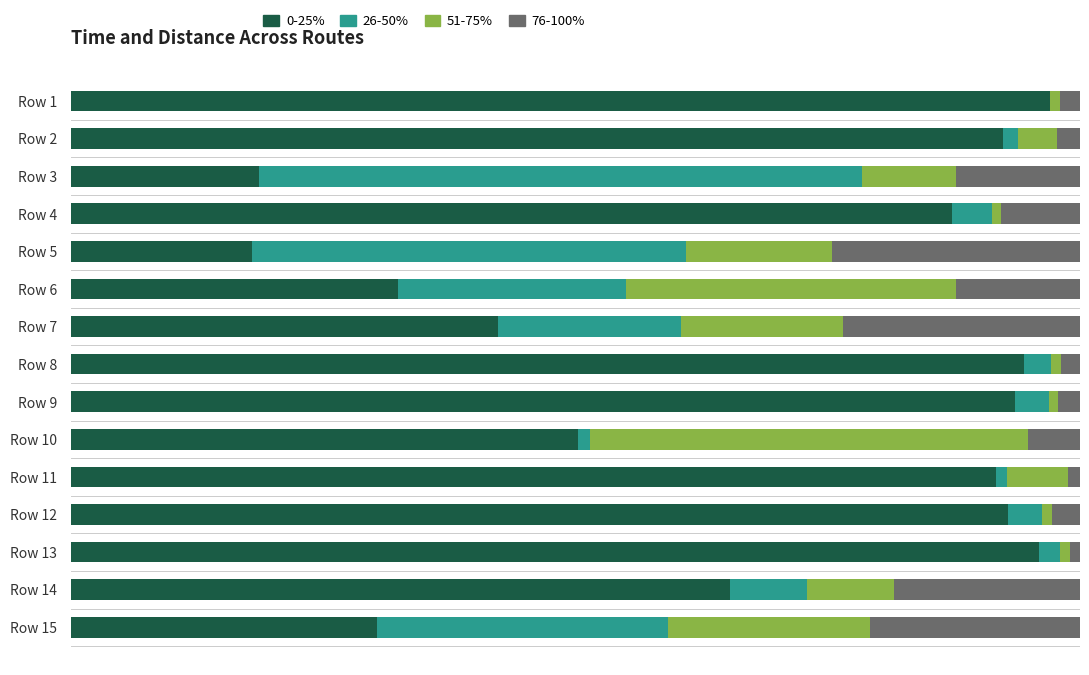

What are all the series names shown in the legend?

0-25%, 26-50%, 51-75%, 76-100%